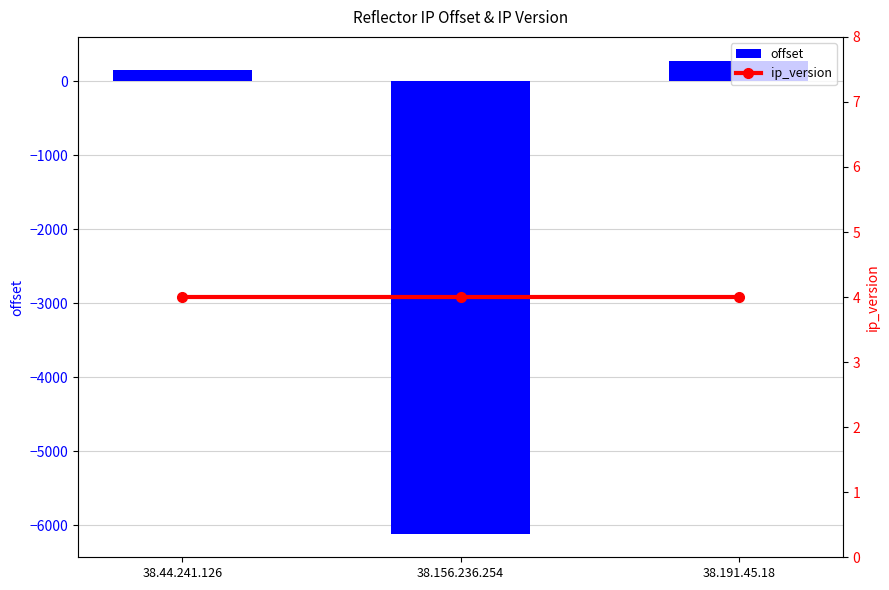

What is the greatest value displayed?

277